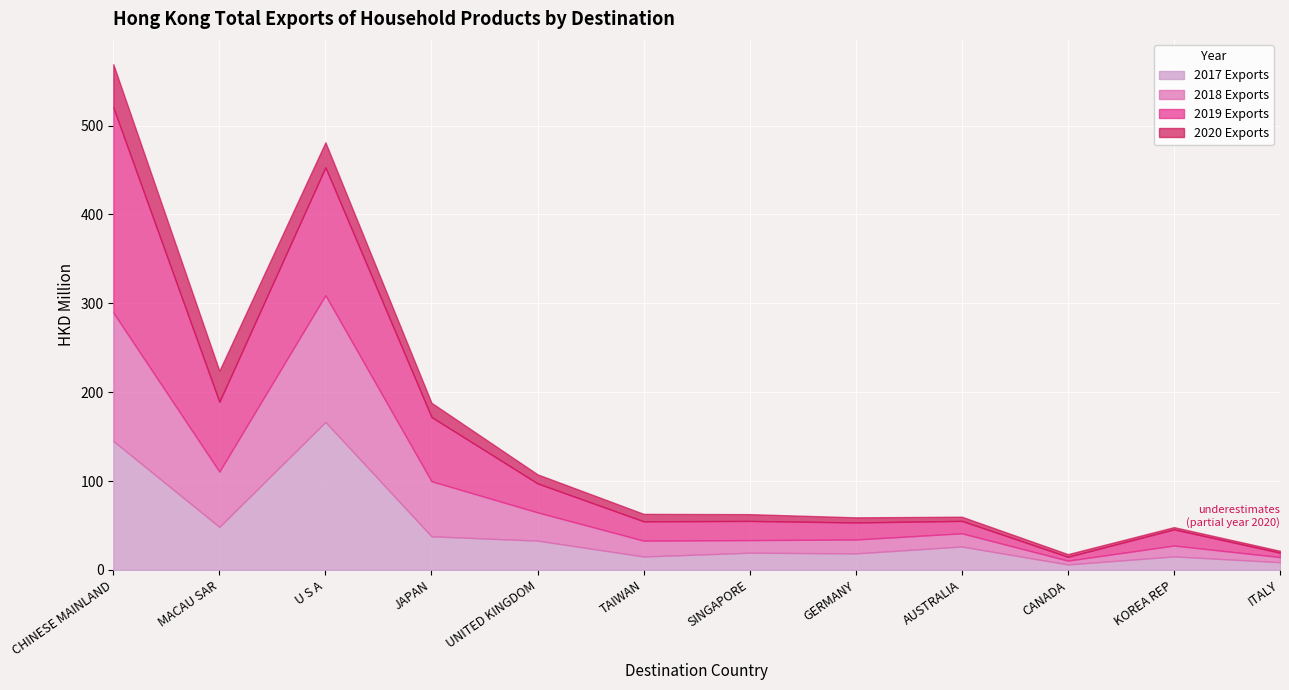

What are all the series names shown in the legend?

2017 Exports, 2018 Exports, 2019 Exports, 2020 Exports